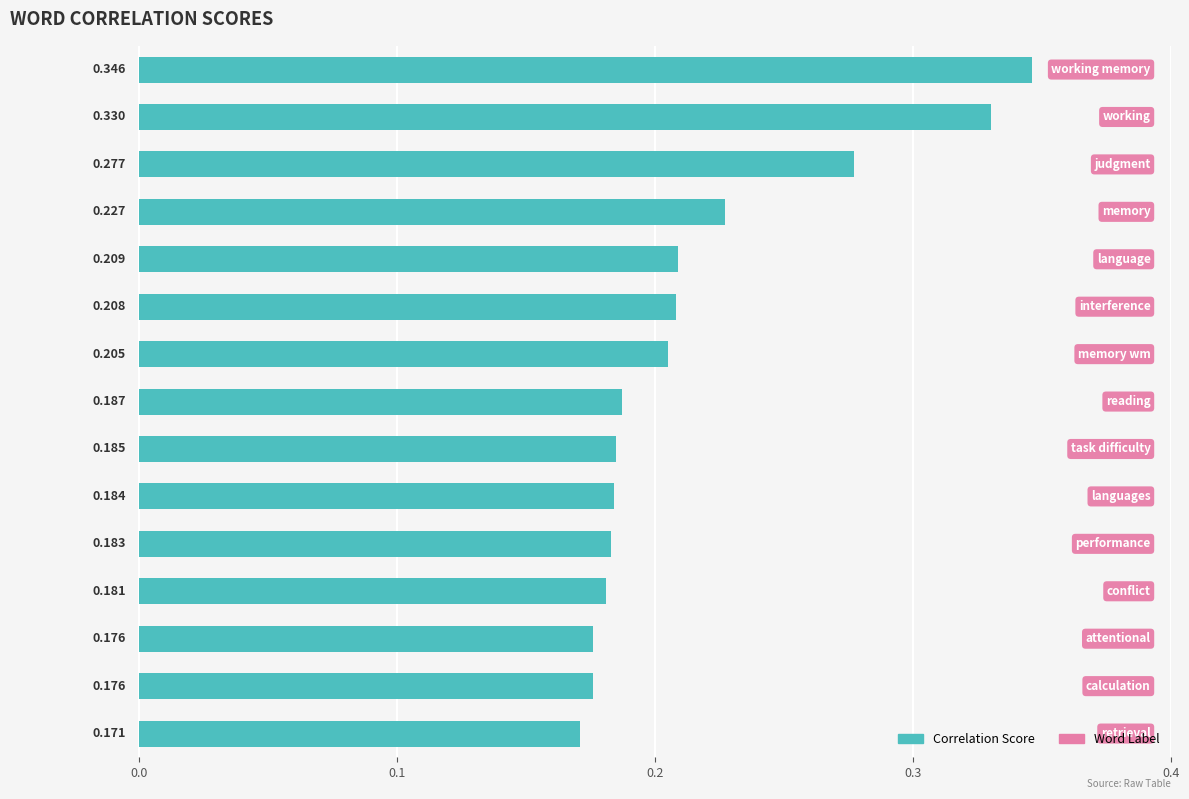

How many data points does each series have?

15